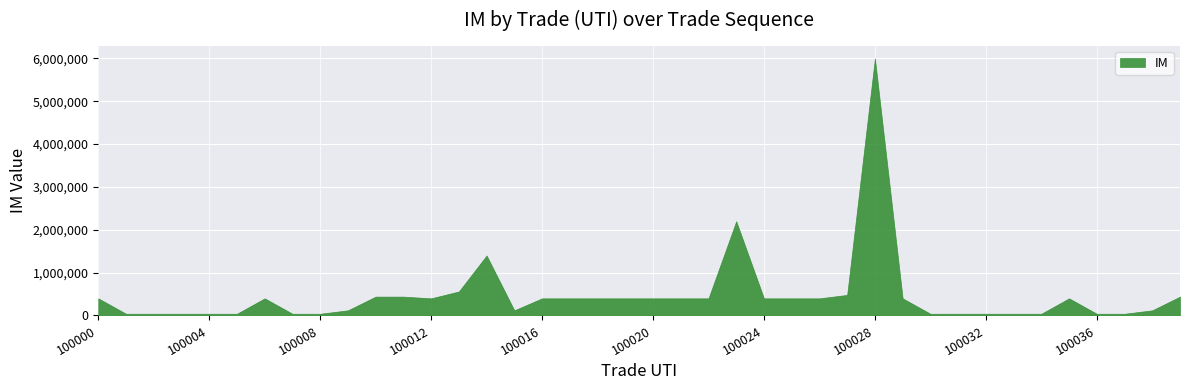

What is the maximum value shown in the chart?

6000000